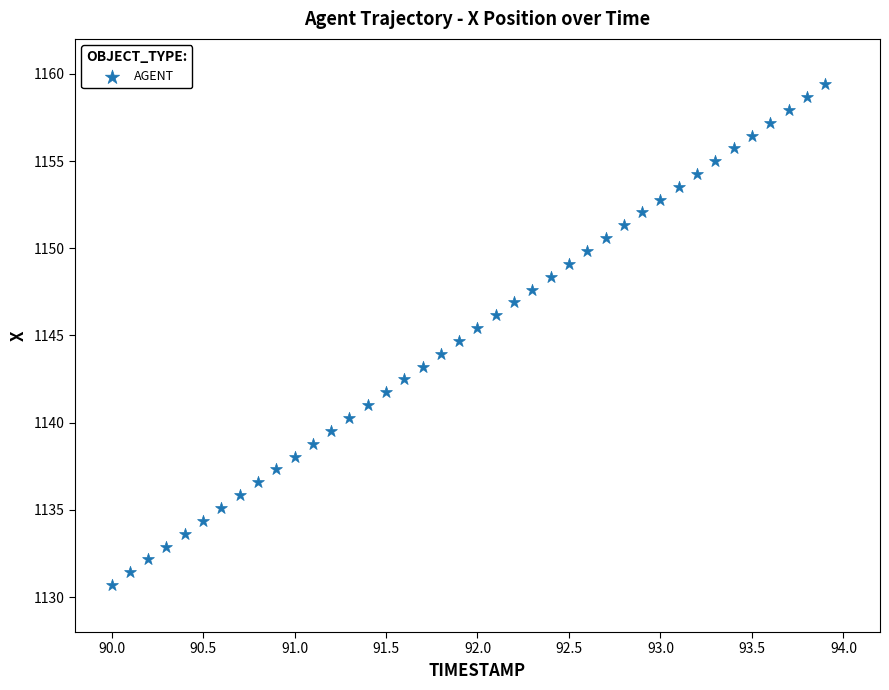

What is the range of X values (max minus min)?

3.9